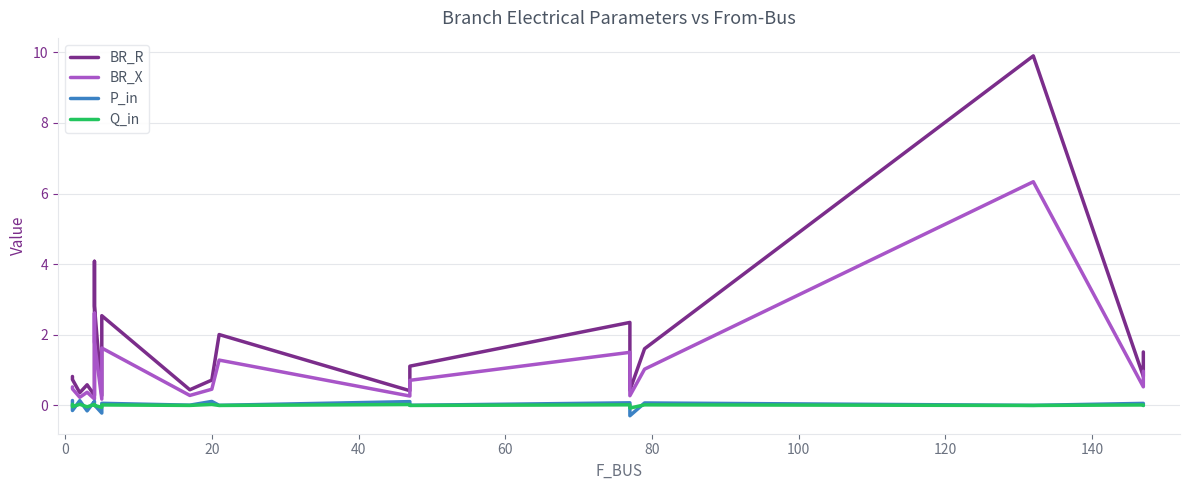

True or false: Q_in and BR_X intersect in this chart.

False